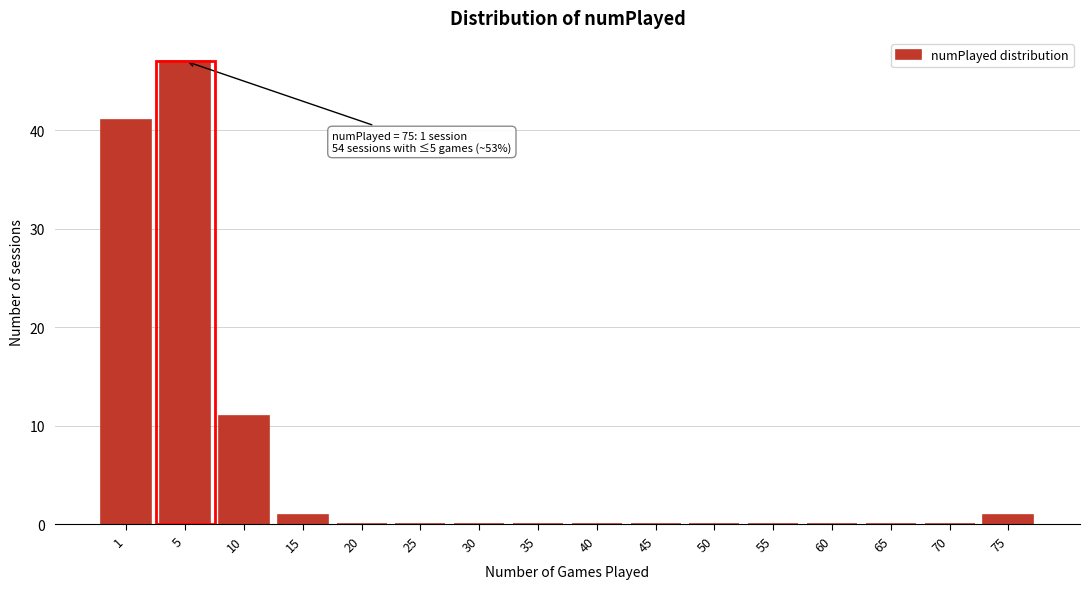

Reading left to right, list all the values displayed in this chart.

1=41	5=47	10=11	15=1	20=0	25=0	30=0	35=0	40=0	45=0	50=0	55=0	60=0	65=0	70=0	75=1